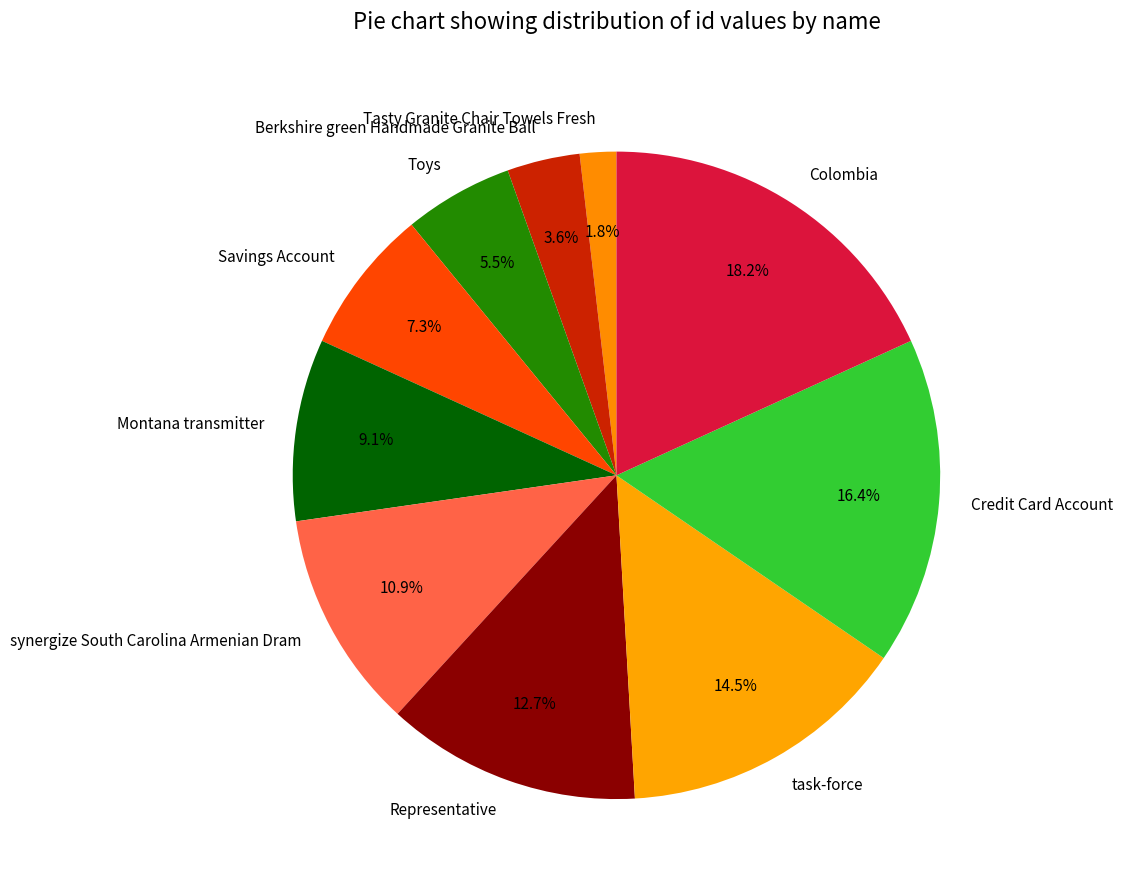

Does Toys account for over 50% of the chart?

No